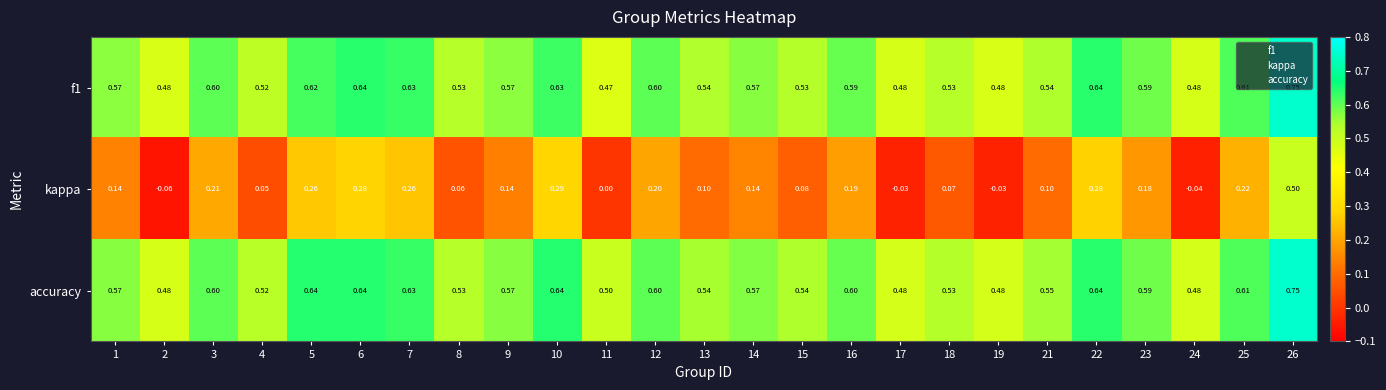

Which series has the largest total across all categories?

accuracy